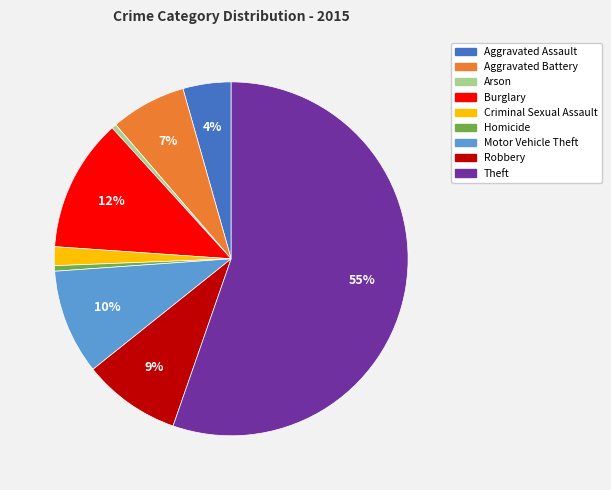

Does Theft represent more than half of the total?

Yes